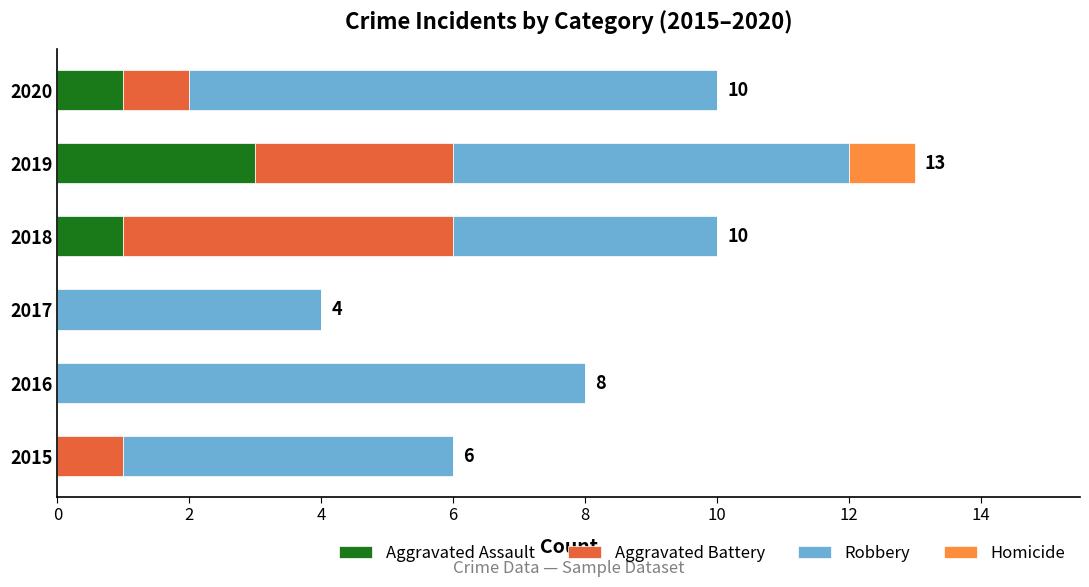

The value of Aggravated Assault at 2015 is -1. True or false?

False